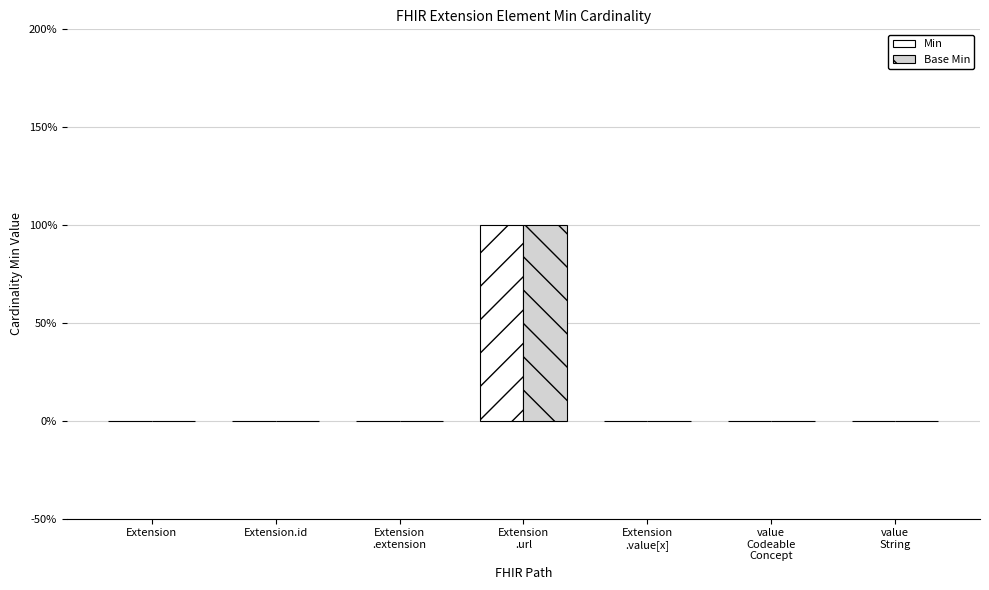

Are the bars grouped side by side (vs. stacked)?

Yes